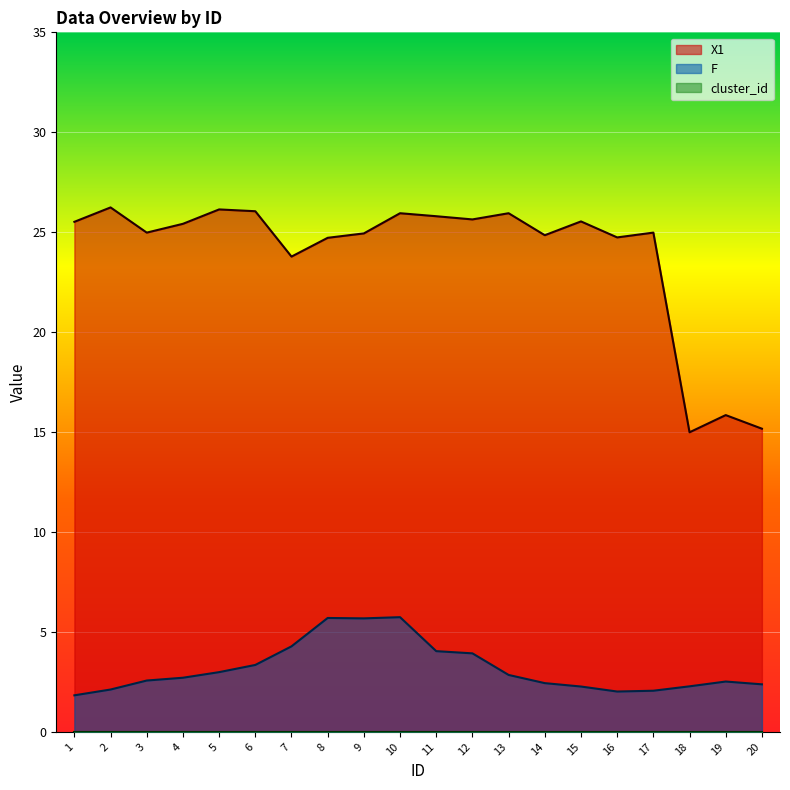

What is the difference between the F values at 10 and 11?

1.7